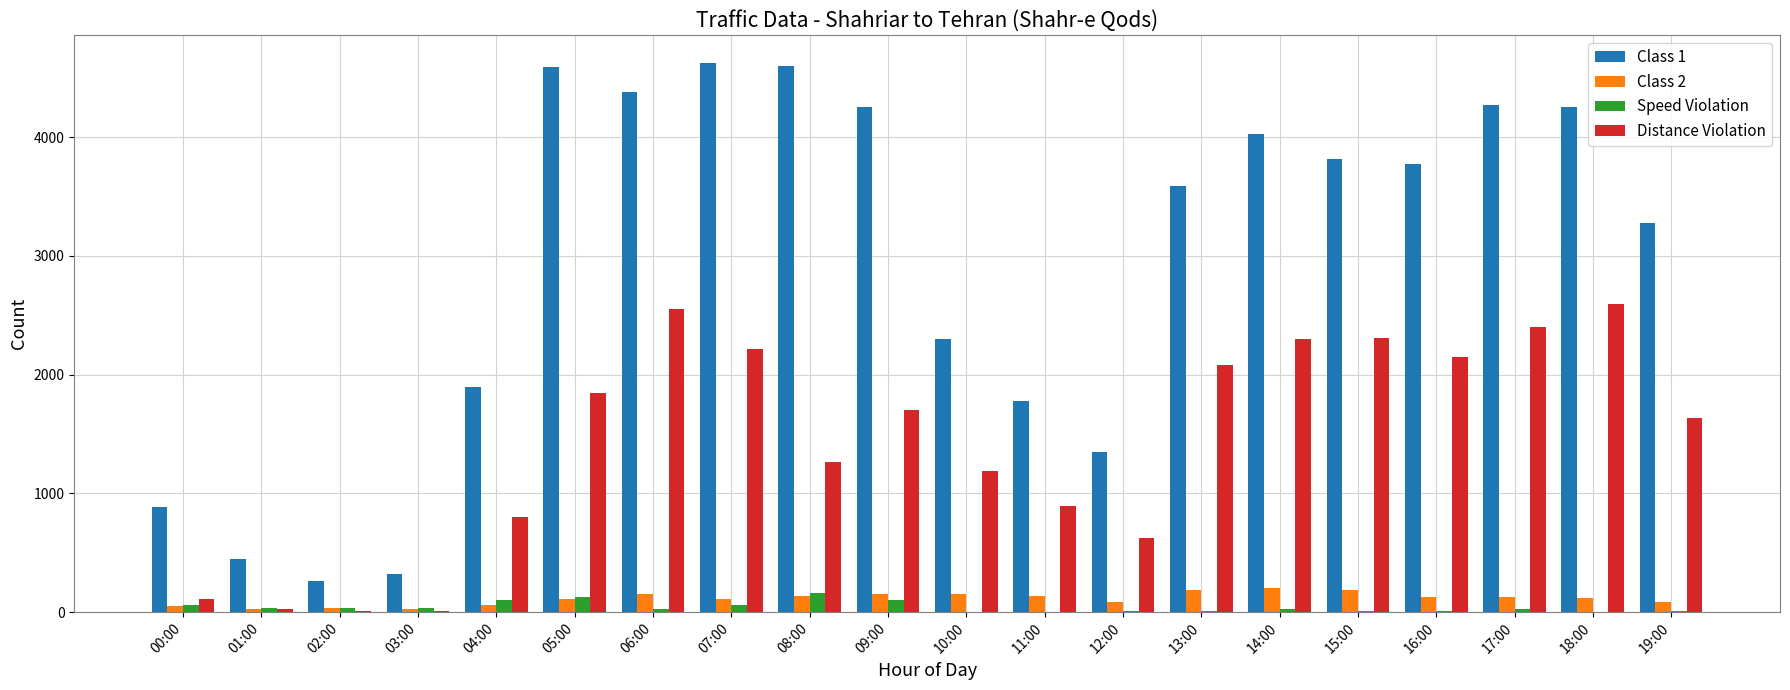

Which series has the largest total across all categories?

Class 1